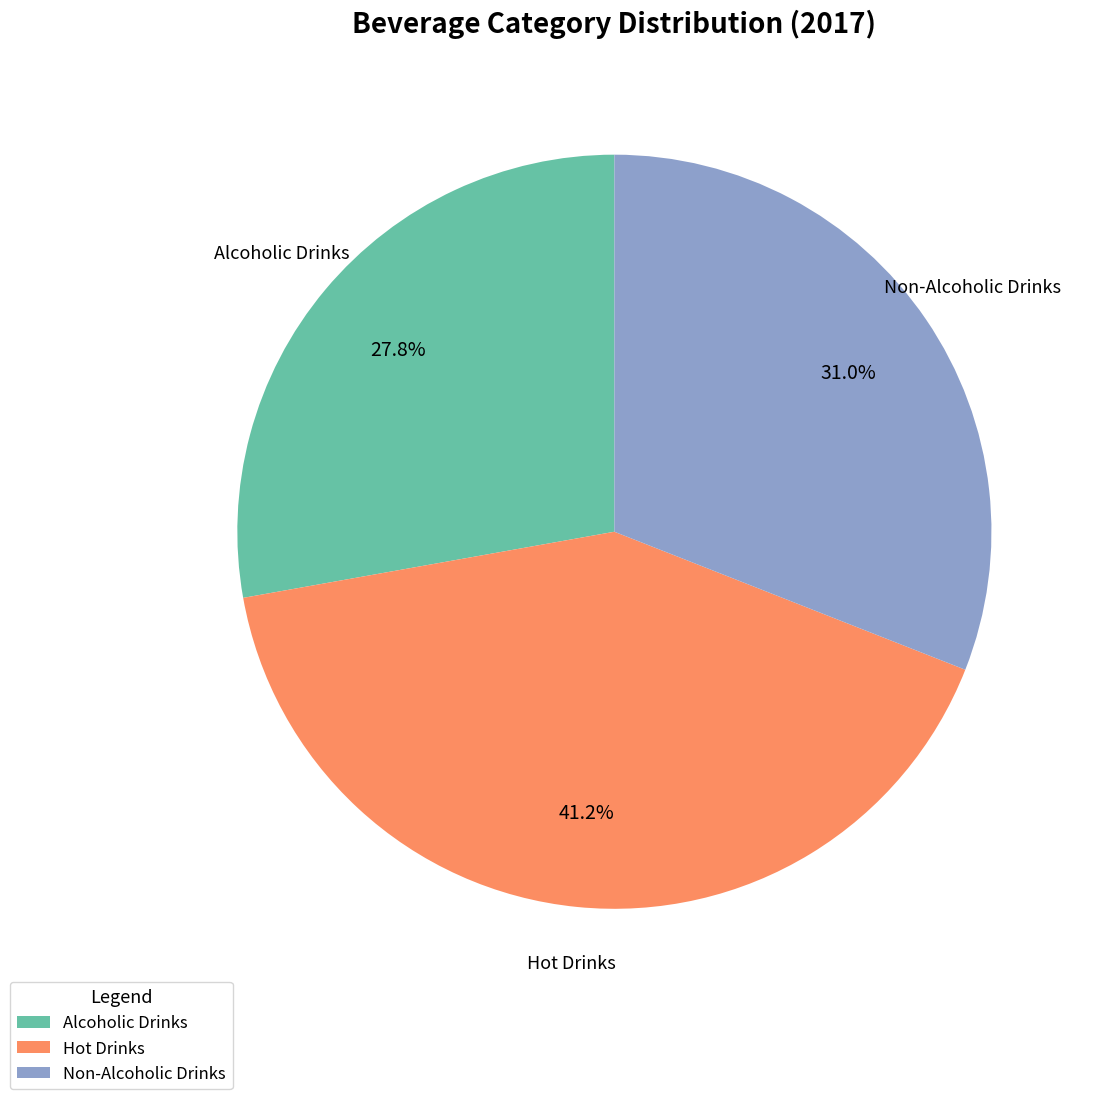

Does any single category account for the majority?

No